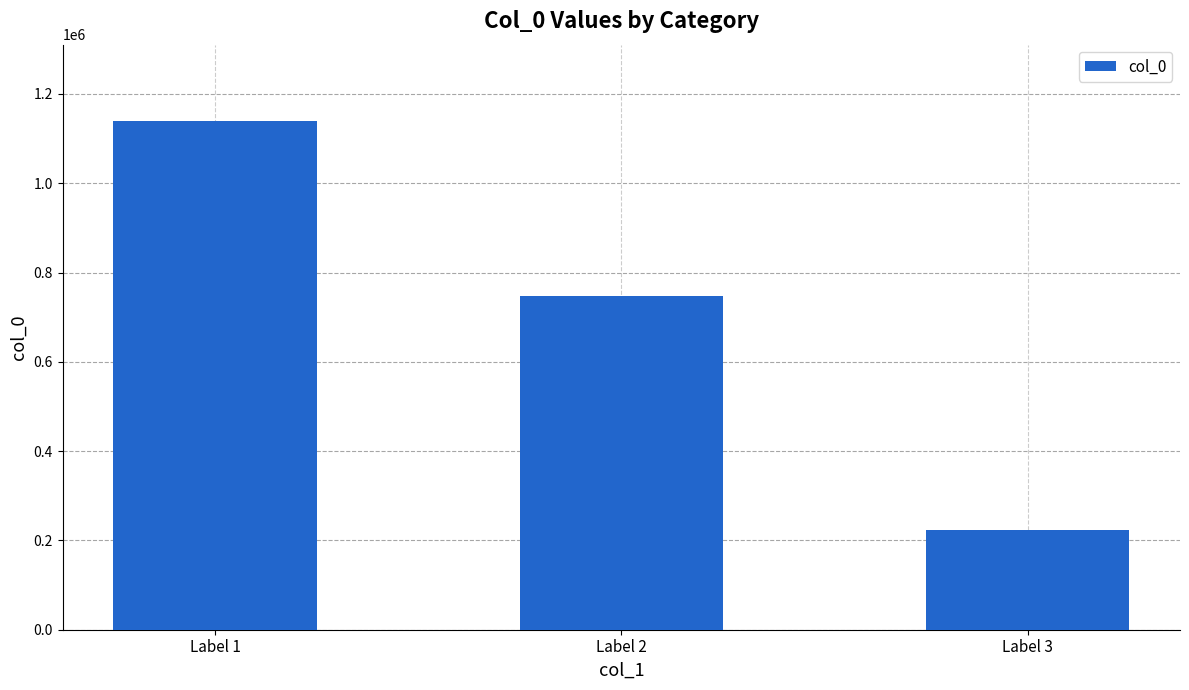

What is the ratio of the value at Label 2 to the value at Label 1?

0.7